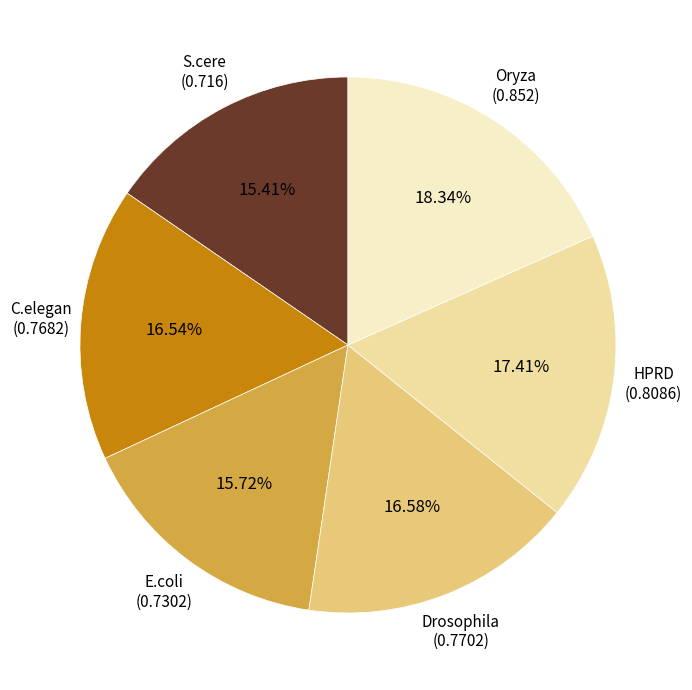

Count the number of slices in the pie.

6